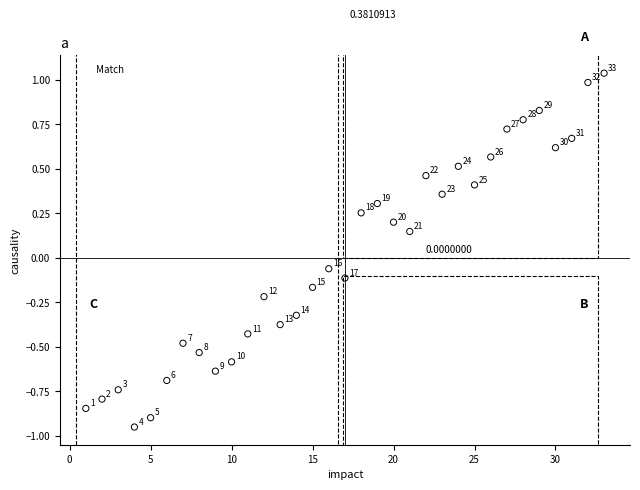

What is the range of Y values (max minus min)?

2.0